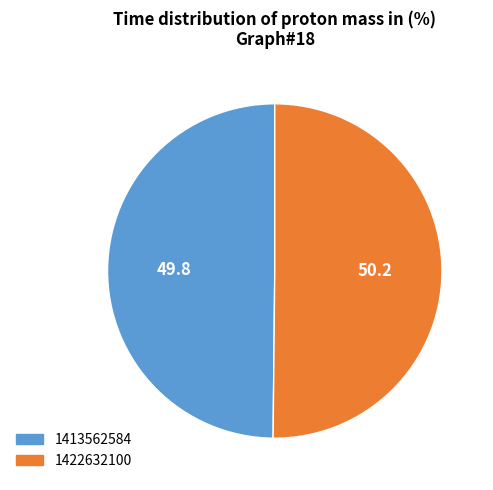

Is the sum of 1422632100 and 1413562584 greater than half?

Yes